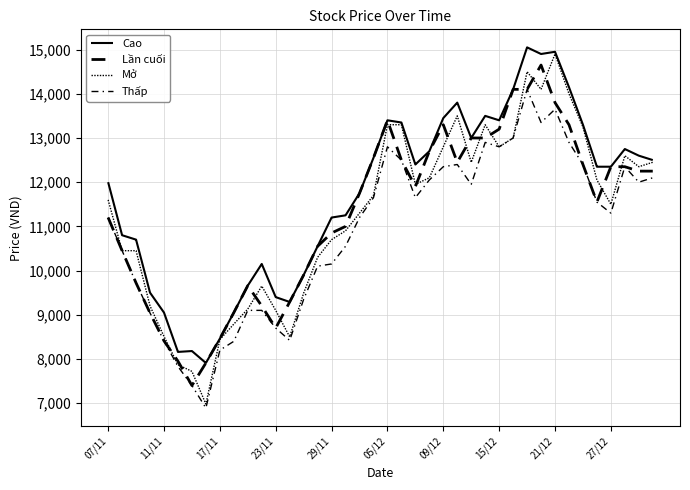

How many lines are shown in the chart?

4